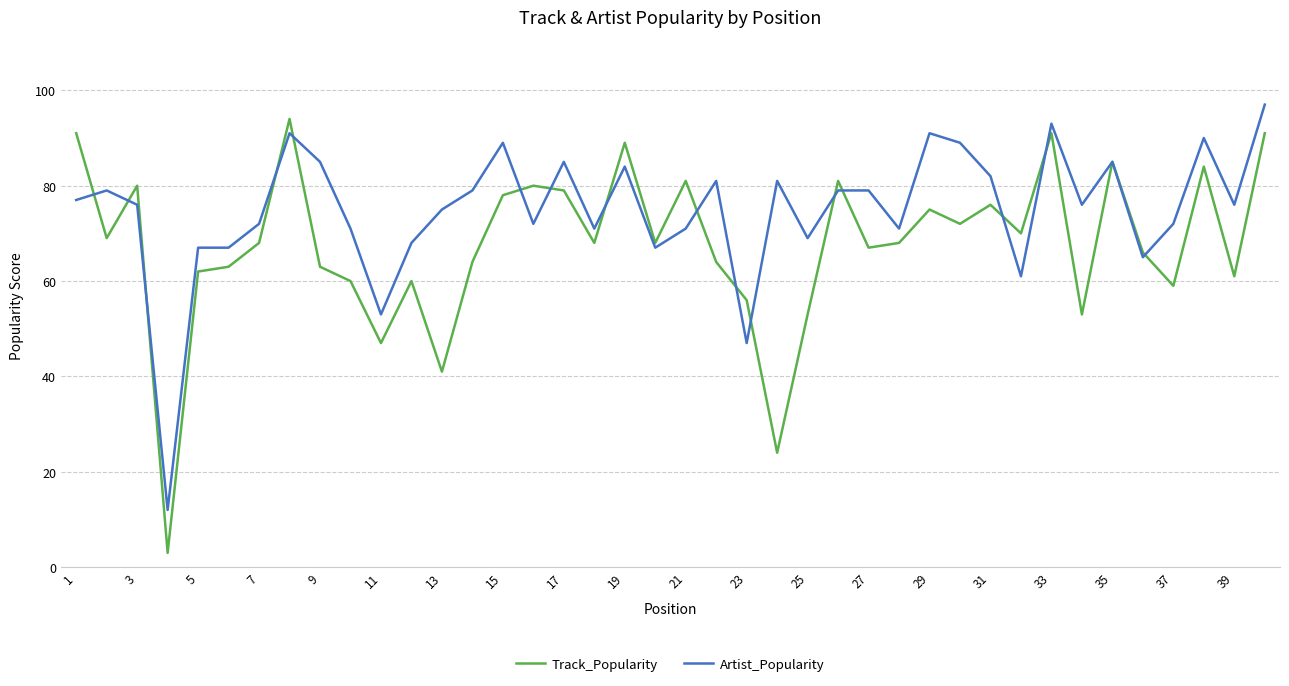

What are all the series names shown in the legend?

Track_Popularity, Artist_Popularity